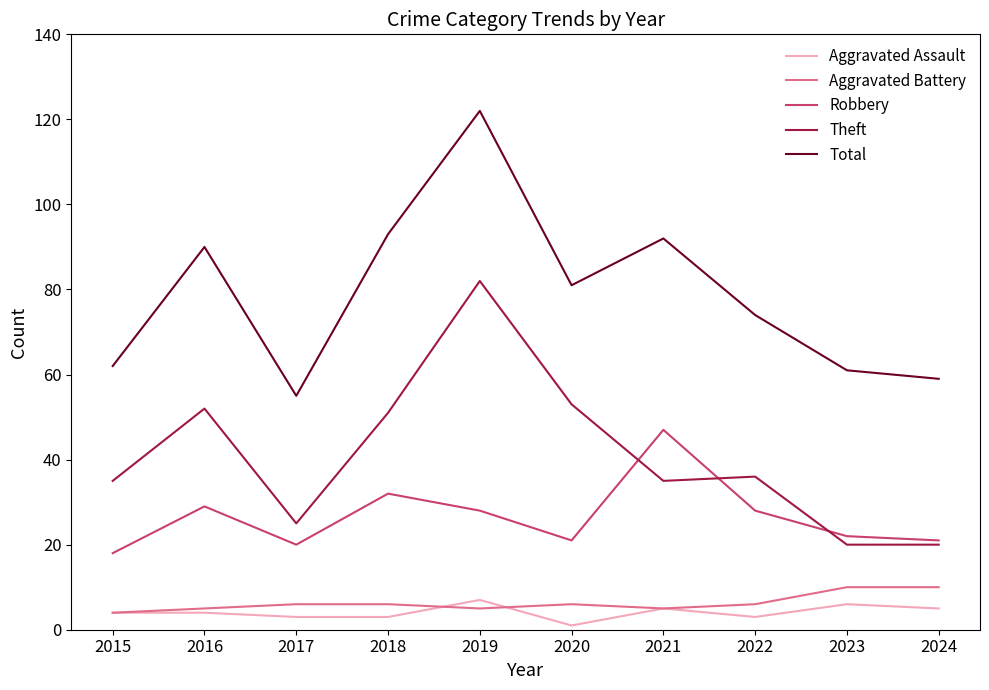

List the series in order of their peak value, lowest first.

Aggravated Assault, Aggravated Battery, Robbery, Theft, Total